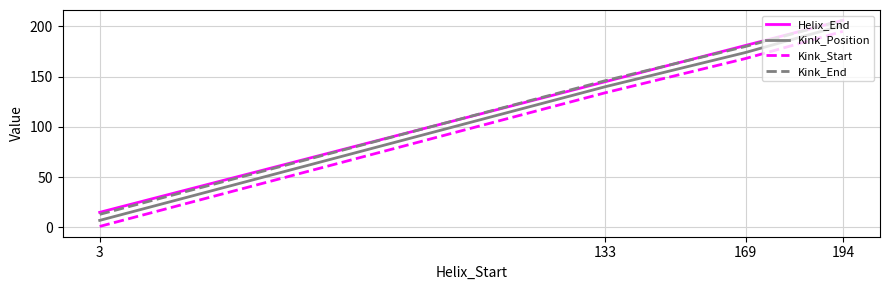

Between 133 and 169, which series saw the biggest shift?

Helix_End